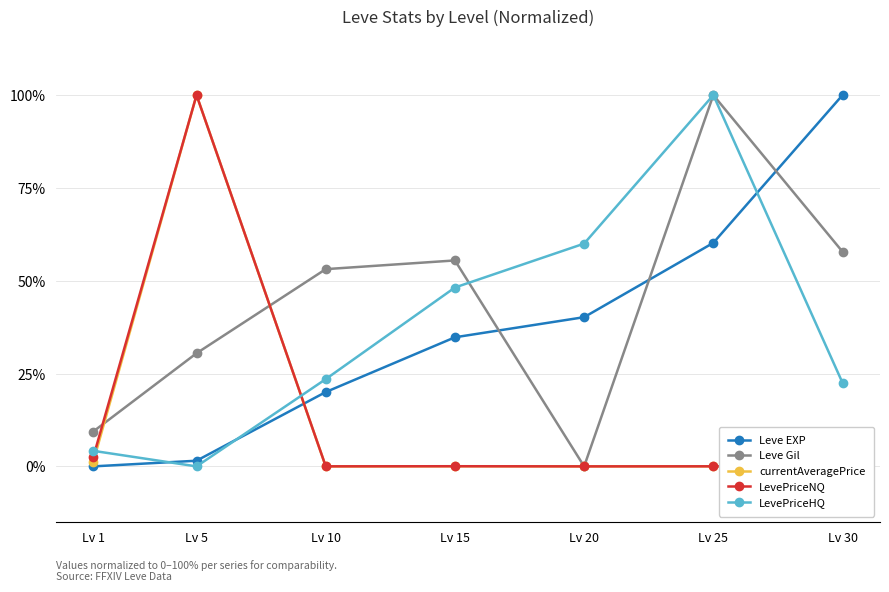

Between Lv 5 and Lv 20, which series saw the biggest shift?

LevePriceNQ